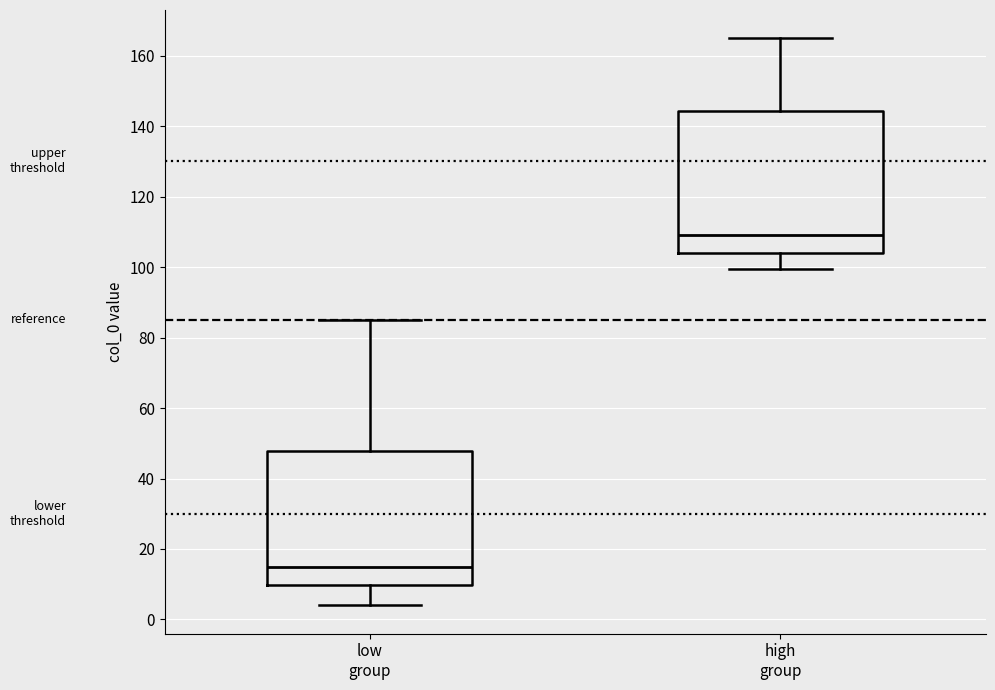

Which box is the tallest, from its lower edge to its upper edge?

high group